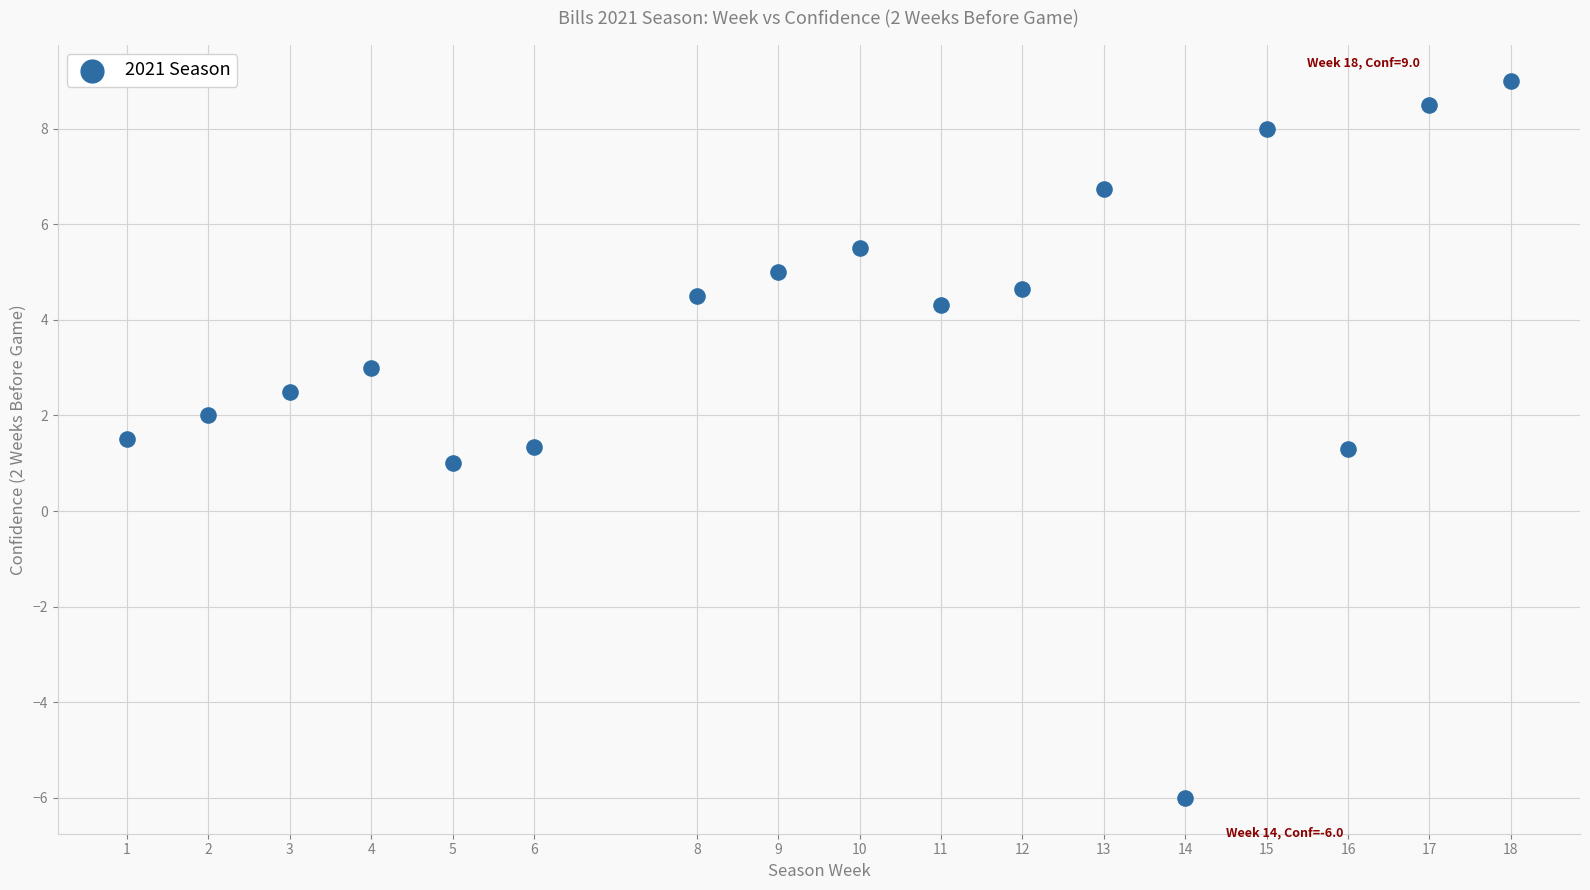

What is the range of Y values (max minus min)?

15.0